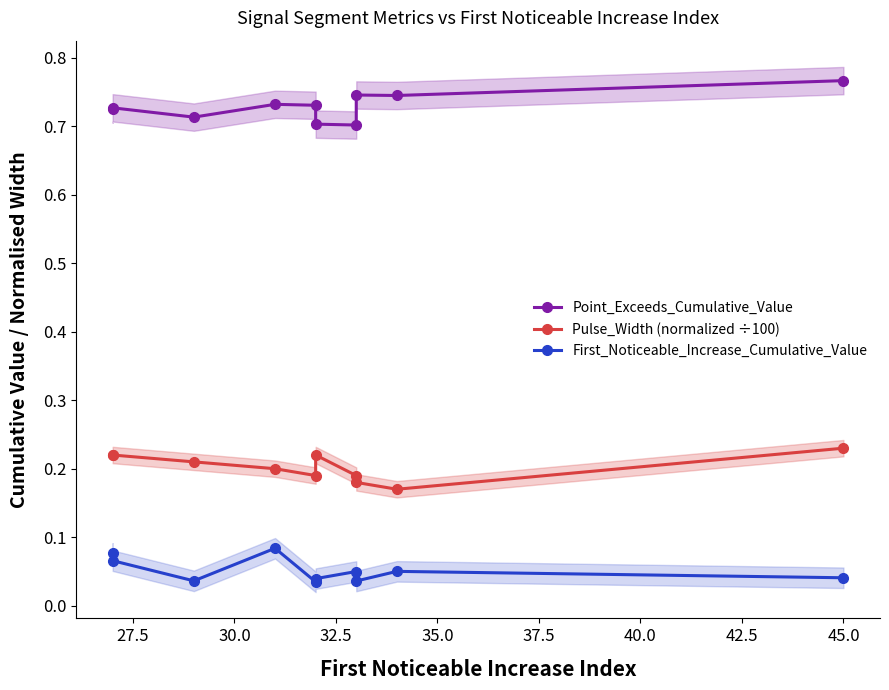

True or false: Point_Exceeds_Cumulative_Value has more than 2 interior local peaks.

True